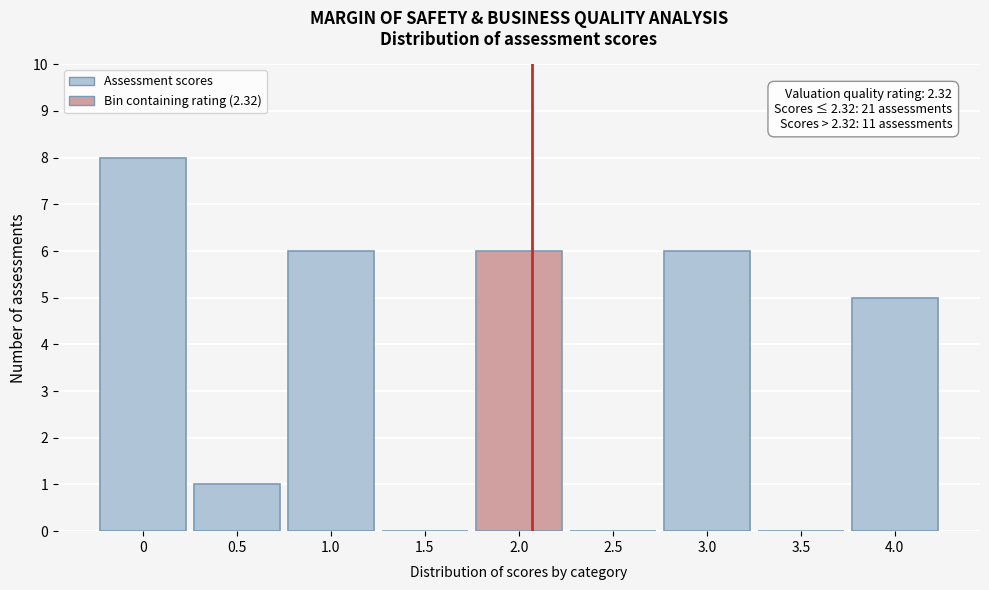

Reading left to right, extract all data points from this chart.

0=8	0.5=1	1.0=6	1.5=0	2.0=6	2.5=0	3.0=6	3.5=0	4.0=5